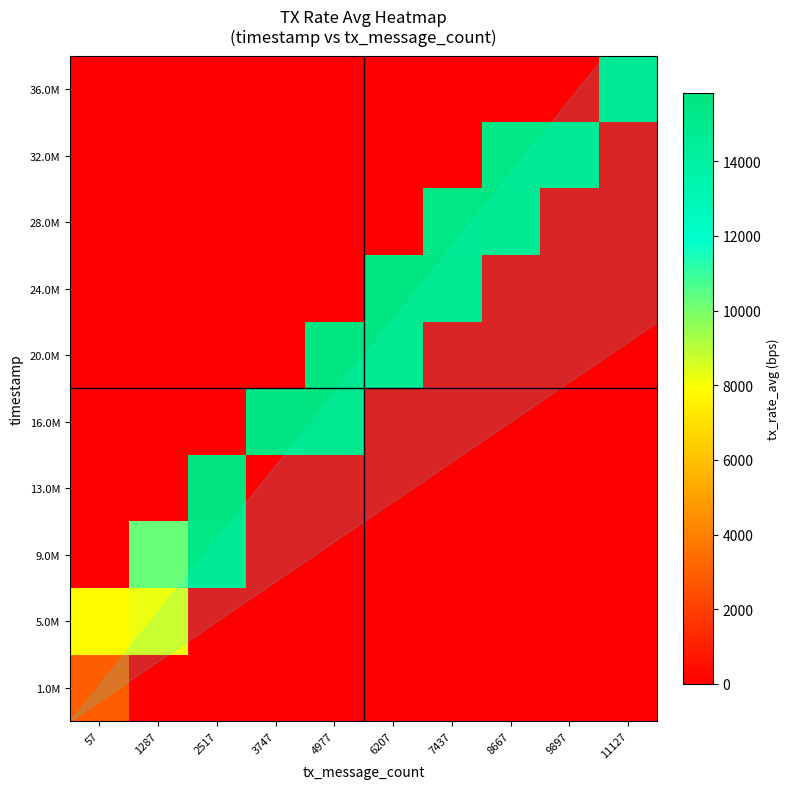

Reading left to right, list all the values displayed in this chart.

1.0M: 57=2932.4	1287=0.0	2517=0.0	3747=0.0	4977=0.0	6207=0.0	7437=0.0	8667=0.0	9897=0.0	11127=0.0
5.0M: 57=7847.9	1287=8195.6	2517=0.0	3747=0.0	4977=0.0	6207=0.0	7437=0.0	8667=0.0	9897=0.0	11127=0.0
9.0M: 57=0.0	1287=10213.4	2517=15416.8	3747=0.0	4977=0.0	6207=0.0	7437=0.0	8667=0.0	9897=0.0	11127=0.0
13.0M: 57=0.0	1287=0.0	2517=15833.2	3747=0.0	4977=0.0	6207=0.0	7437=0.0	8667=0.0	9897=0.0	11127=0.0
16.0M: 57=0.0	1287=0.0	2517=0.0	3747=15640.2	4977=15731.5	6207=0.0	7437=0.0	8667=0.0	9897=0.0	11127=0.0
20.0M: 57=0.0	1287=0.0	2517=0.0	3747=0.0	4977=15682.7	6207=15672.3	7437=0.0	8667=0.0	9897=0.0	11127=0.0
24.0M: 57=0.0	1287=0.0	2517=0.0	3747=0.0	4977=0.0	6207=15689.0	7437=15648.1	8667=0.0	9897=0.0	11127=0.0
28.0M: 57=0.0	1287=0.0	2517=0.0	3747=0.0	4977=0.0	6207=0.0	7437=15479.6	8667=15695.3	9897=0.0	11127=0.0
32.0M: 57=0.0	1287=0.0	2517=0.0	3747=0.0	4977=0.0	6207=0.0	7437=0.0	8667=15479.1	9897=15591.0	11127=0.0
36.0M: 57=0.0	1287=0.0	2517=0.0	3747=0.0	4977=0.0	6207=0.0	7437=0.0	8667=0.0	9897=0.0	11127=15626.6